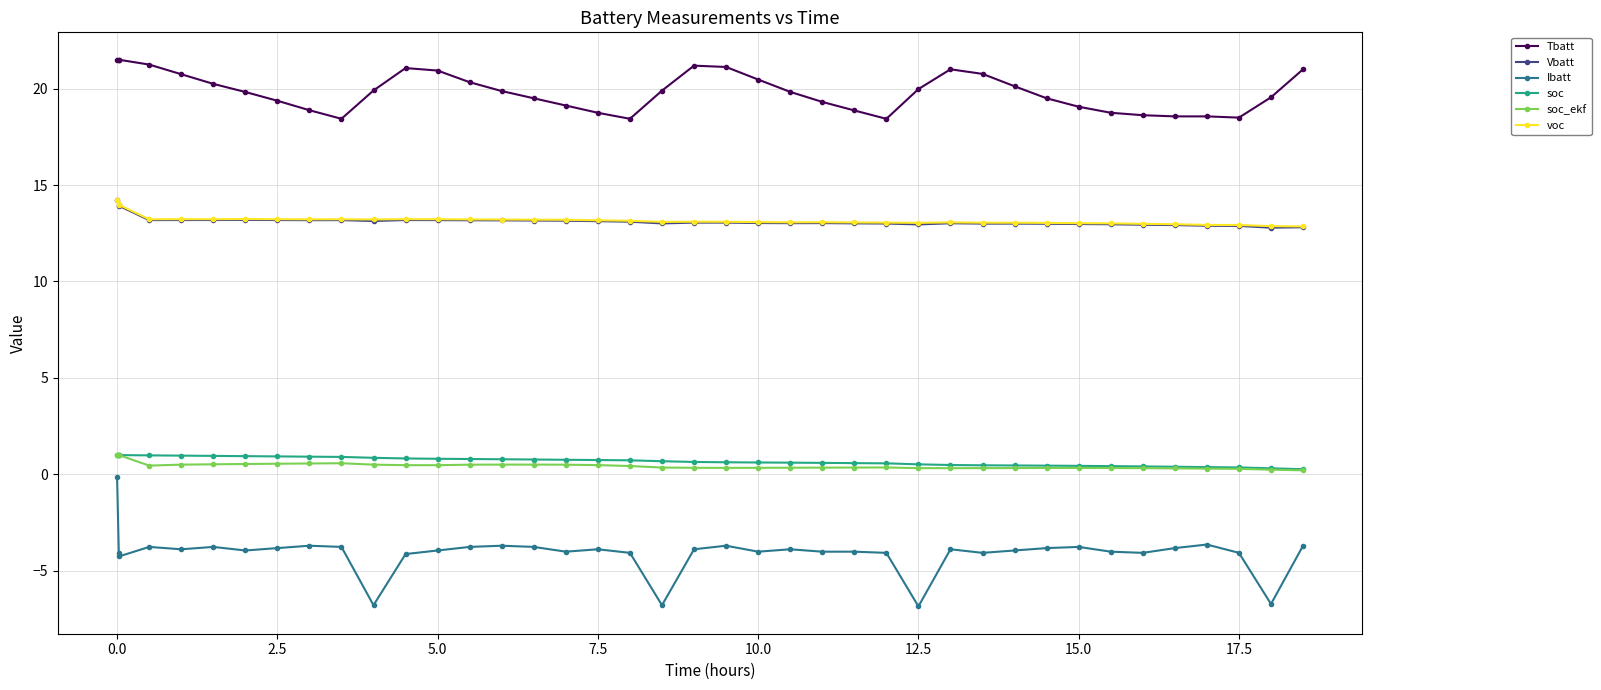

Which series has the largest range (max minus min)?

Ibatt